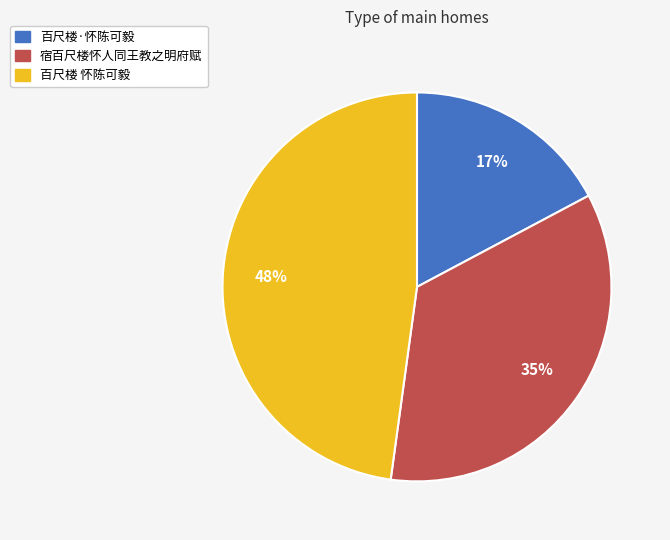

Rank the categories by value from lowest to highest.

百尺楼·怀陈可毅, 宿百尺楼怀人同王教之明府赋, 百尺楼 怀陈可毅